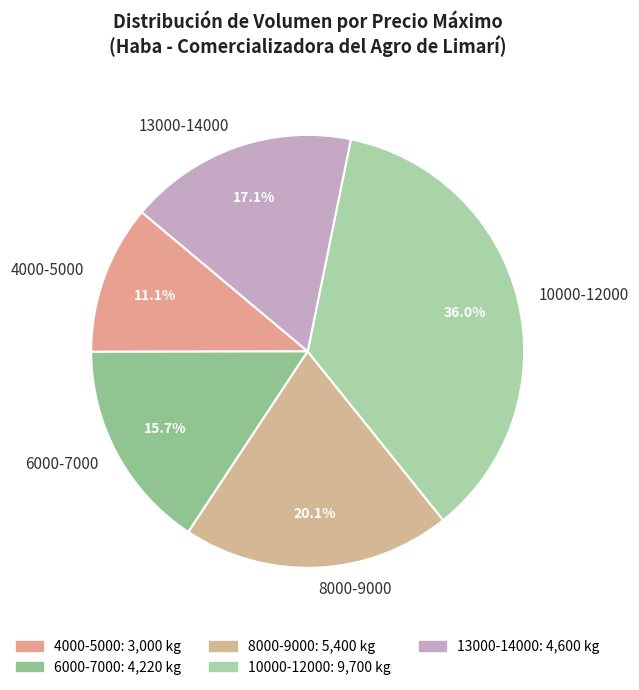

How many segments does this pie chart have?

5